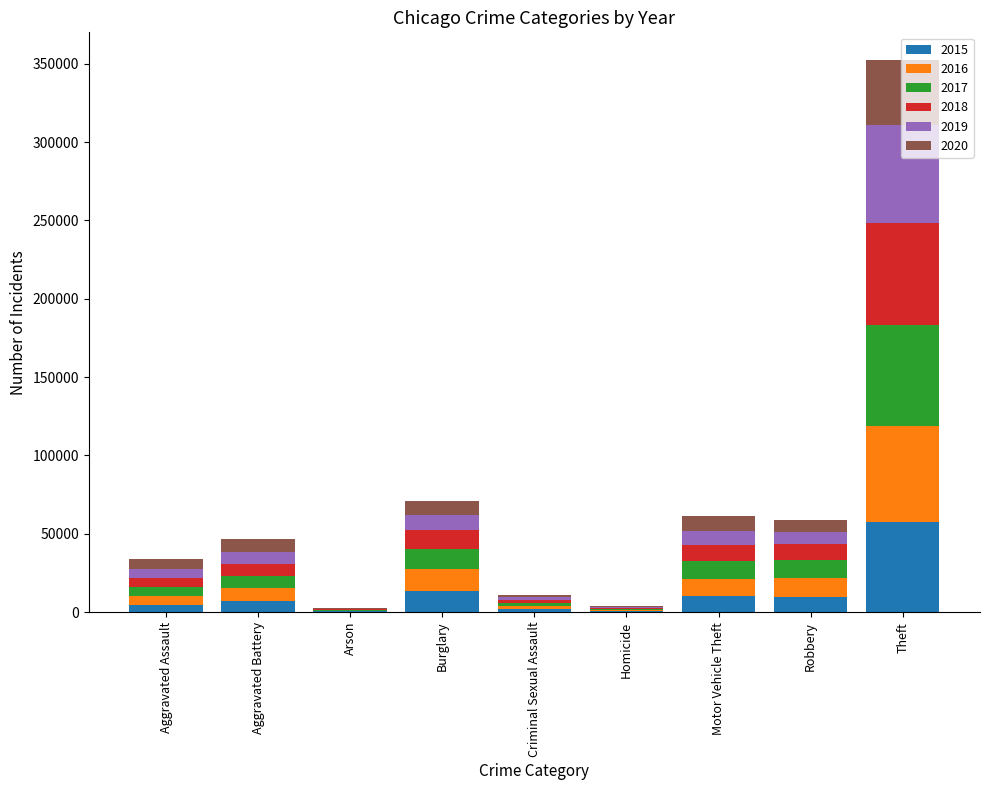

Which category has the highest value in the 2015 series?

Theft